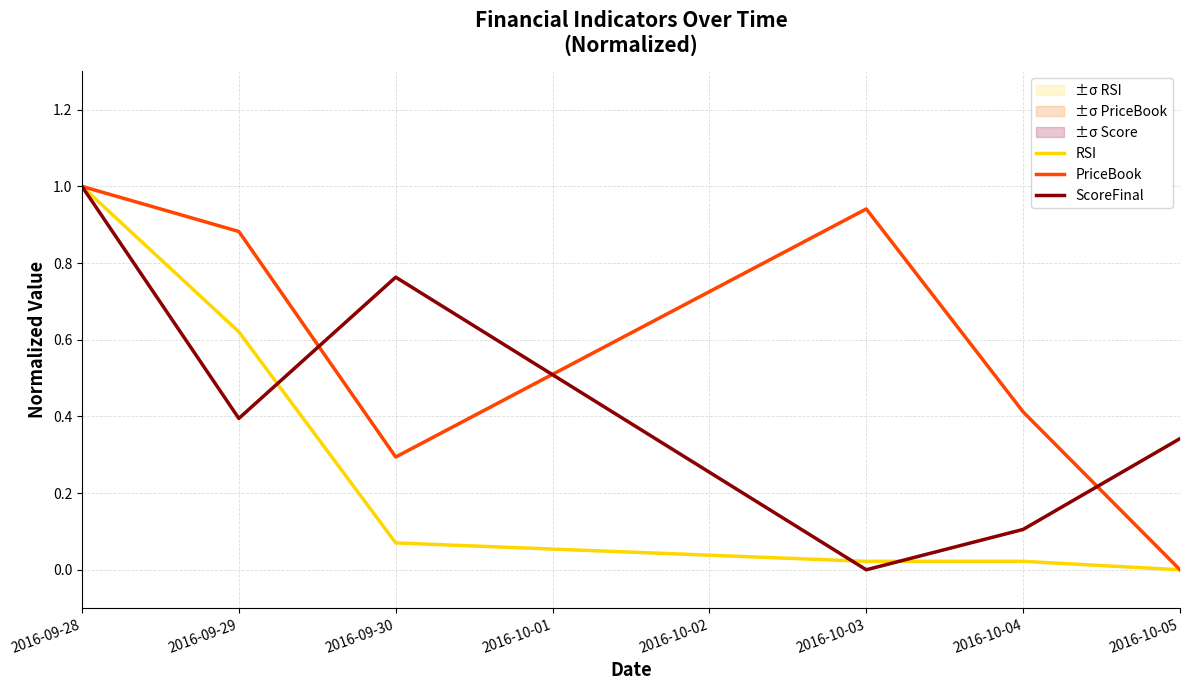

Which series has the widest spread of values?

RSI